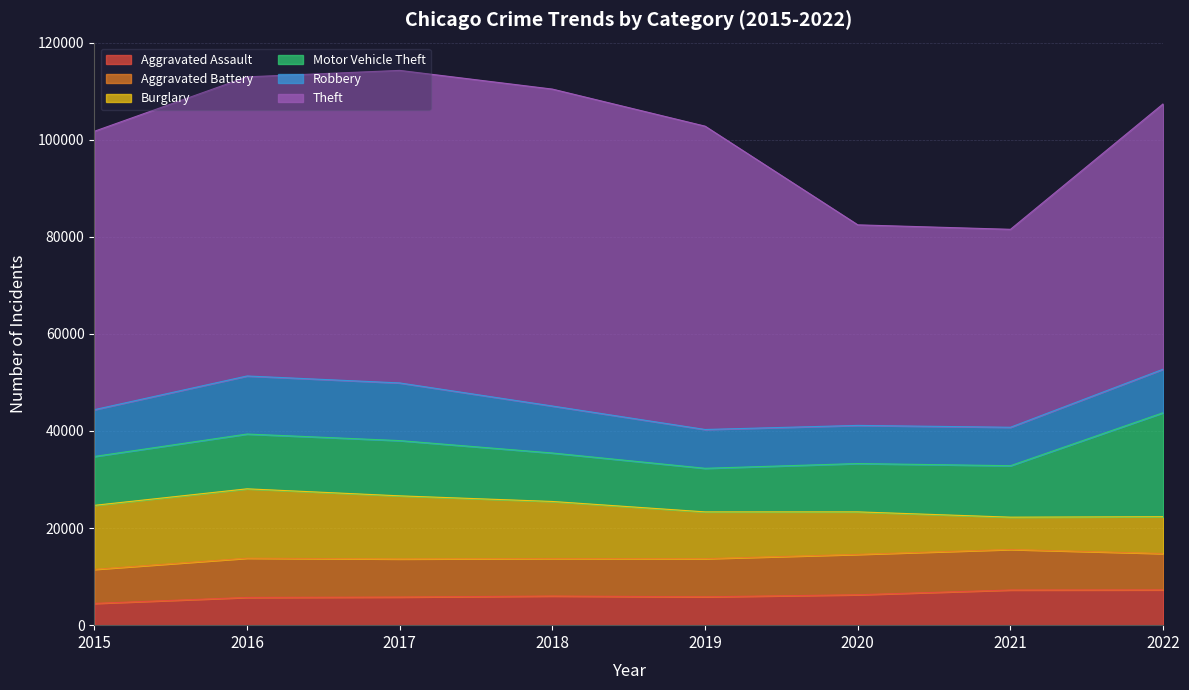

The value of Theft at 2017 is 64381. True or false?

True